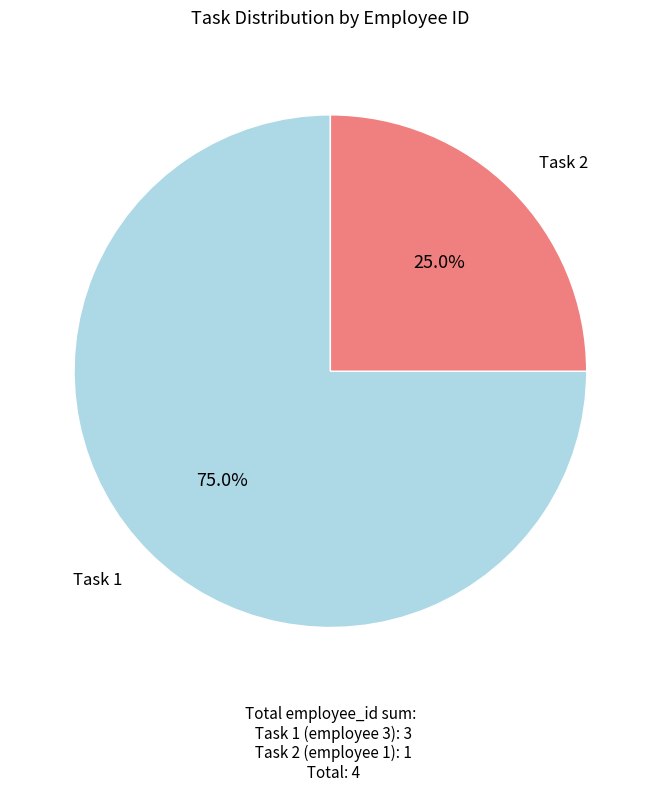

Rank the categories by value from lowest to highest.

Task 2, Task 1